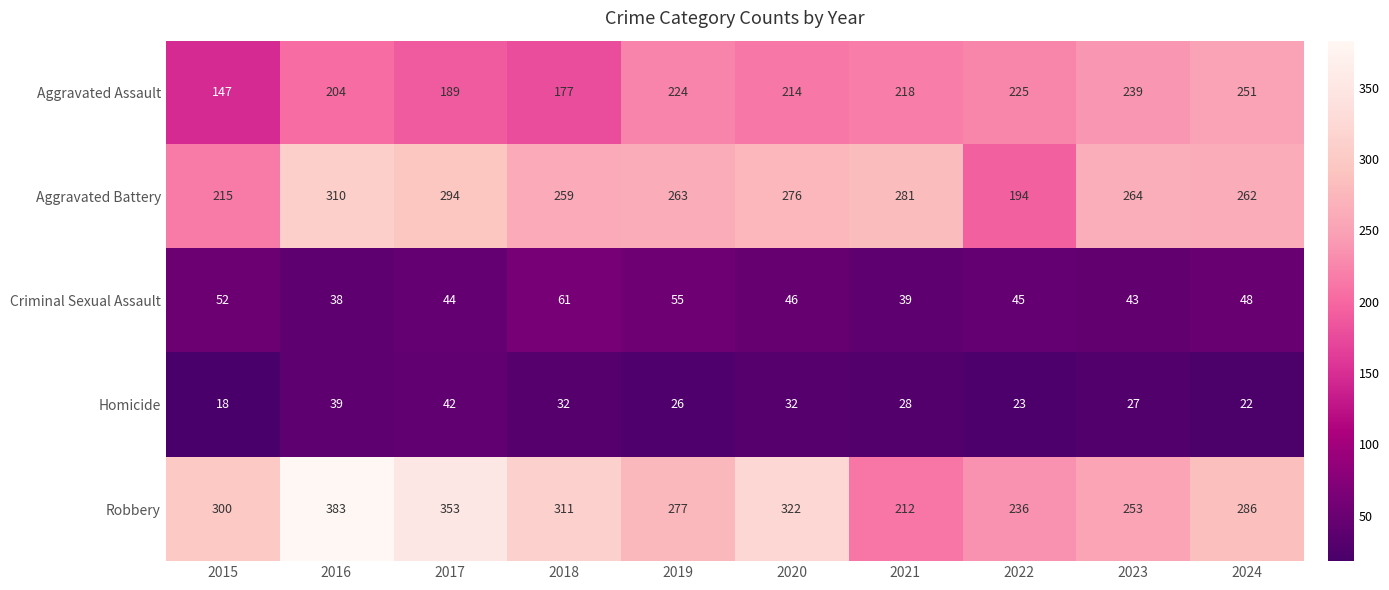

What is the greatest value displayed?

383